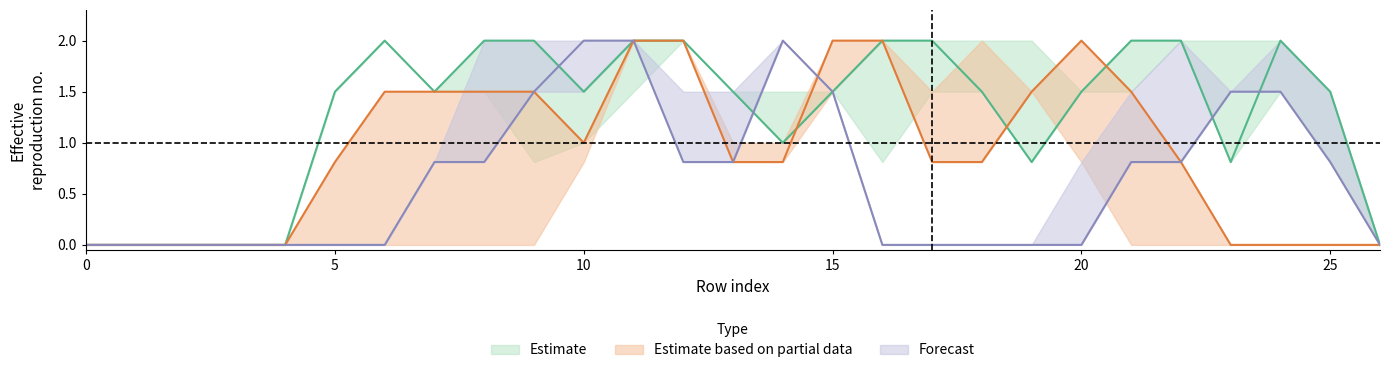

What is the difference between the highest and lowest values at 8?

1.2